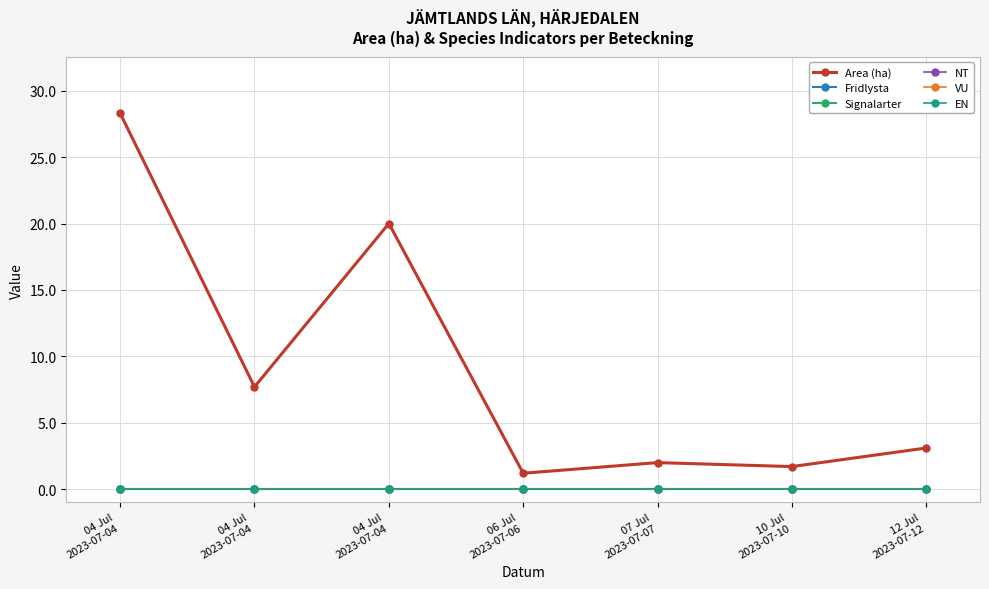

Which label corresponds to the largest value in the chart?

04 Jul
2023-07-04